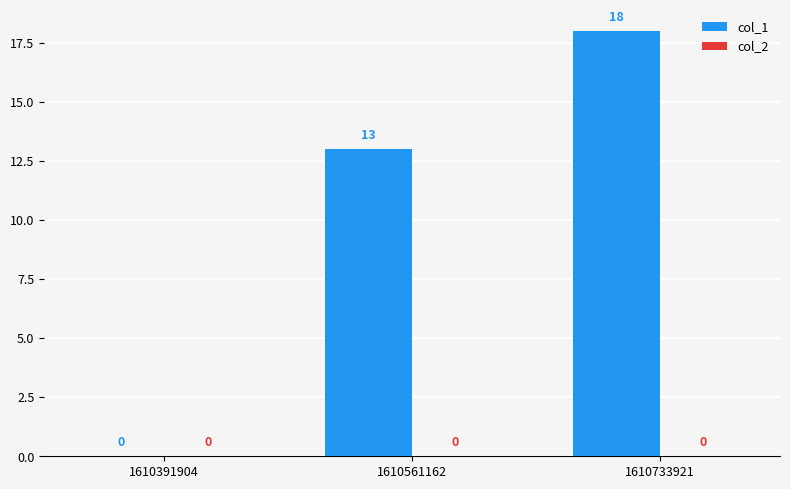

Between 1610733921 and 1610561162, which is larger?

1610733921